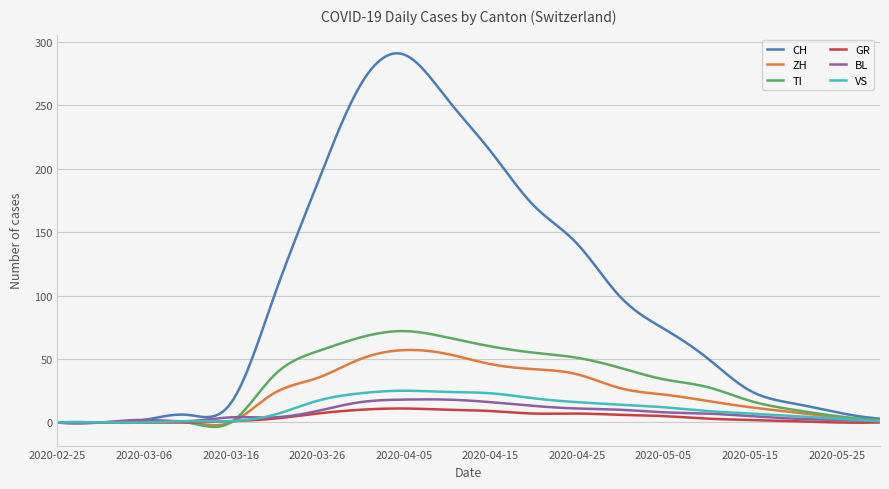

What is the greatest value displayed?

290.9